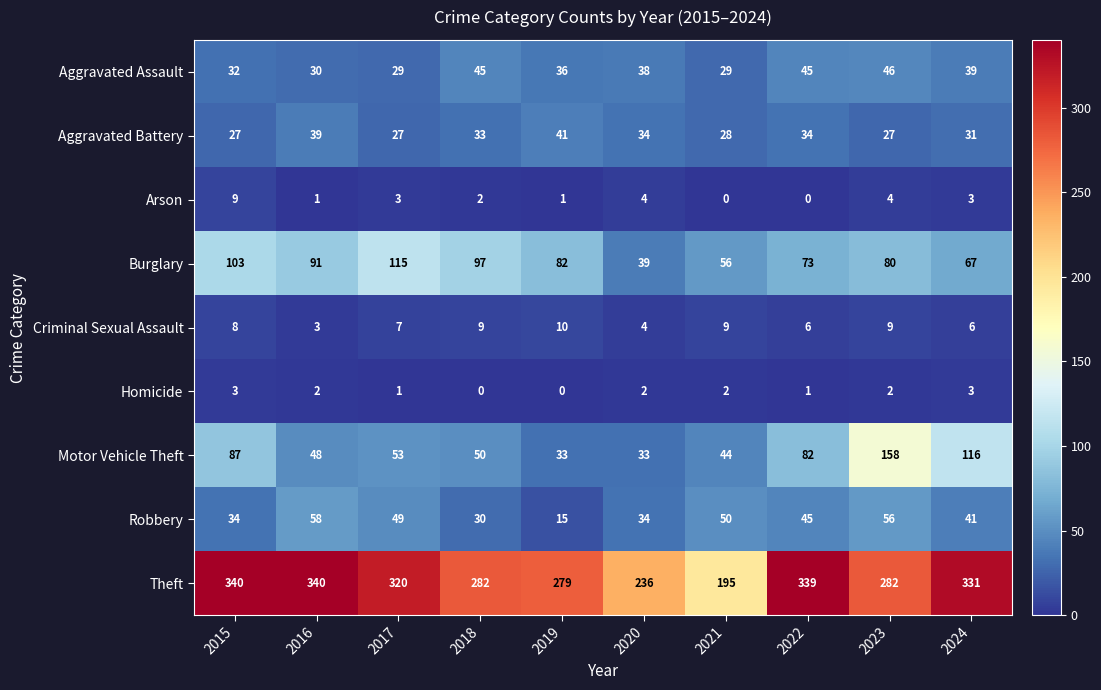

Which series changed the most between 2016 and 2017?

Burglary